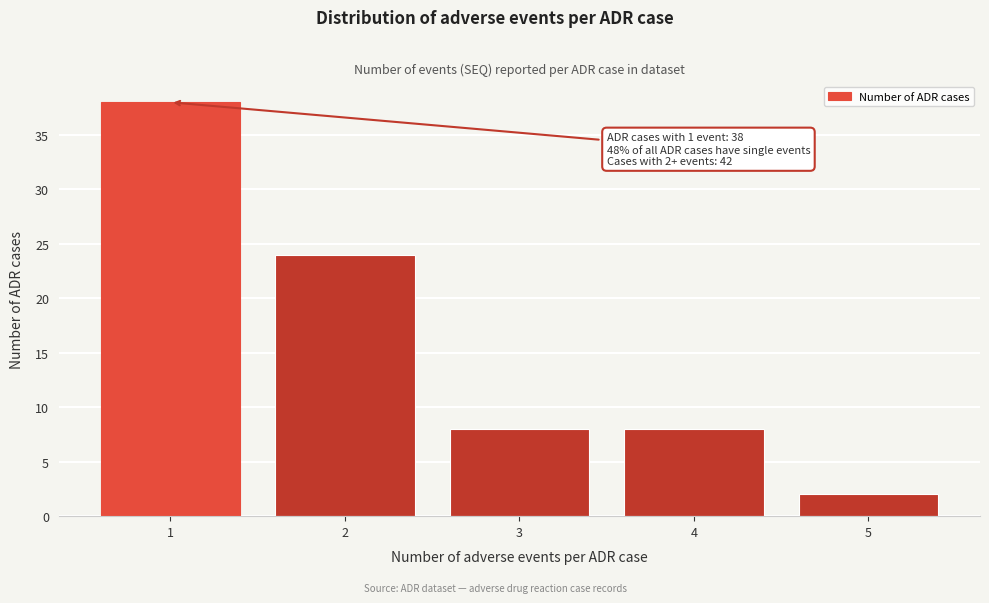

Reading left to right, transcribe all the data shown in this chart.

1=38	2=24	3=8	4=8	5=2